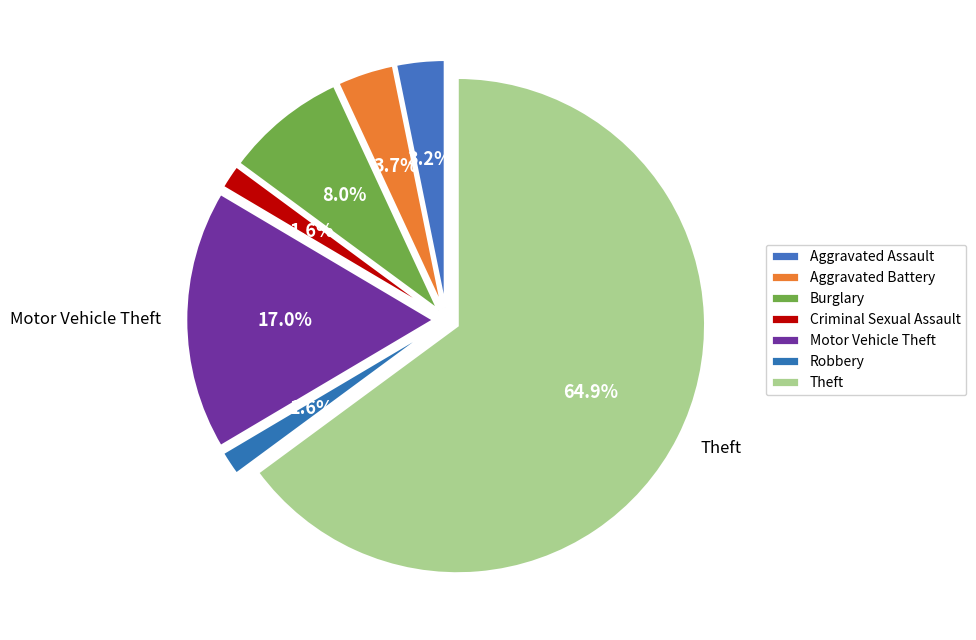

Does Aggravated Assault represent more than half of the total?

No